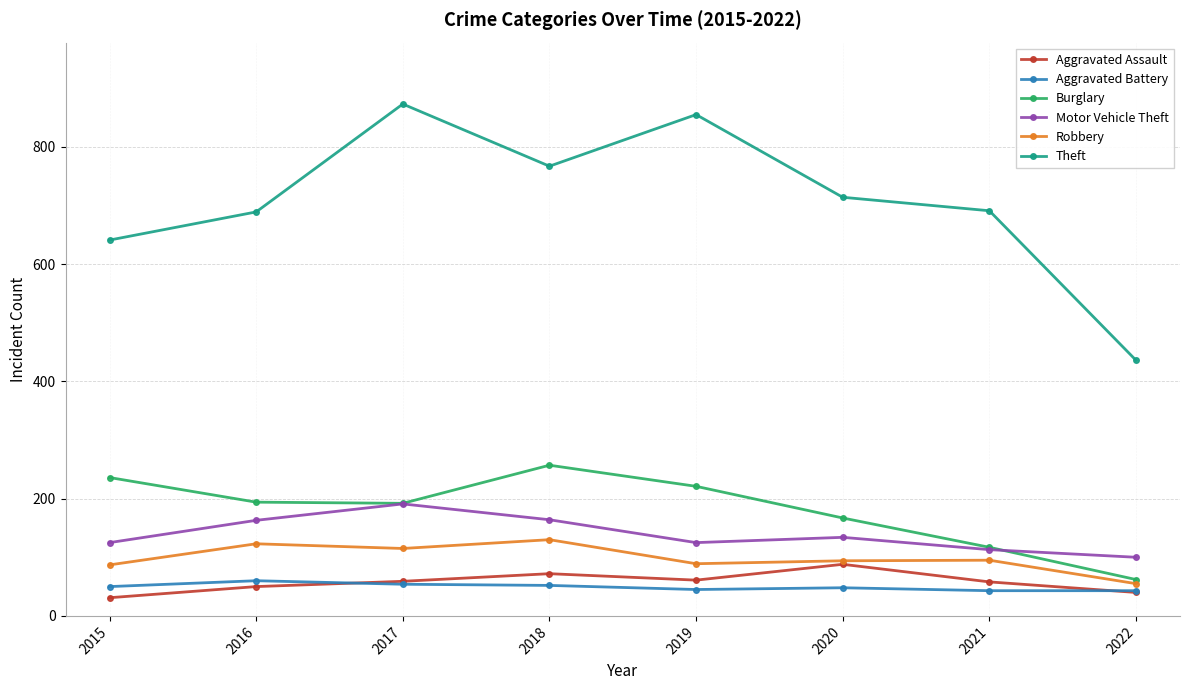

What is the difference between the second highest and minimum values in the Motor Vehicle Theft series?

64